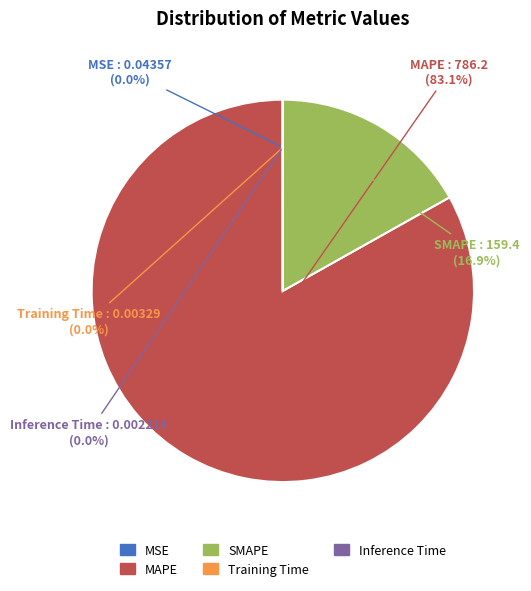

How much of the chart is everything except MAPE?

16.9%